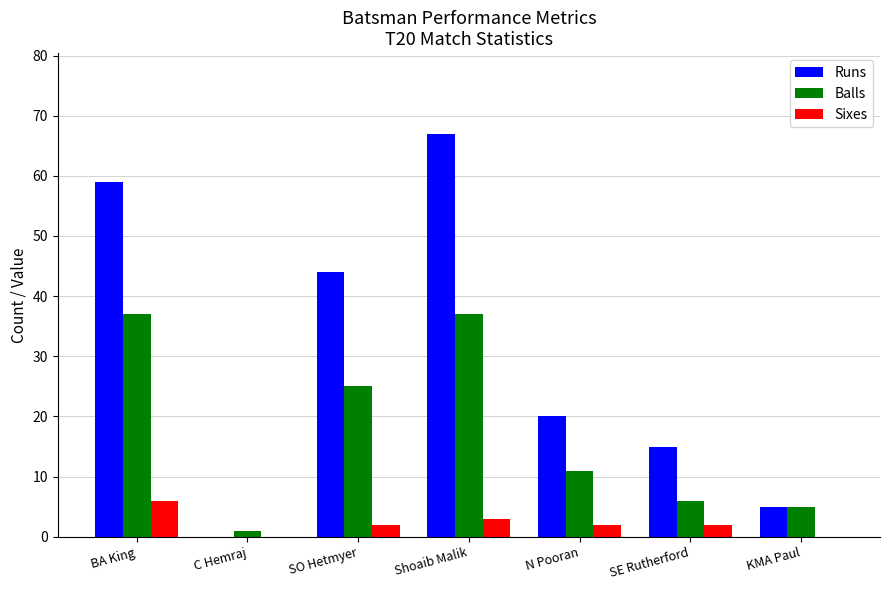

Reading left to right, list all the values displayed in this chart.

Runs: BA King=59	C Hemraj=0	SO Hetmyer=44	Shoaib Malik=67	N Pooran=20	SE Rutherford=15	KMA Paul=5
Balls: BA King=37	C Hemraj=1	SO Hetmyer=25	Shoaib Malik=37	N Pooran=11	SE Rutherford=6	KMA Paul=5
Sixes: BA King=6	C Hemraj=0	SO Hetmyer=2	Shoaib Malik=3	N Pooran=2	SE Rutherford=2	KMA Paul=0